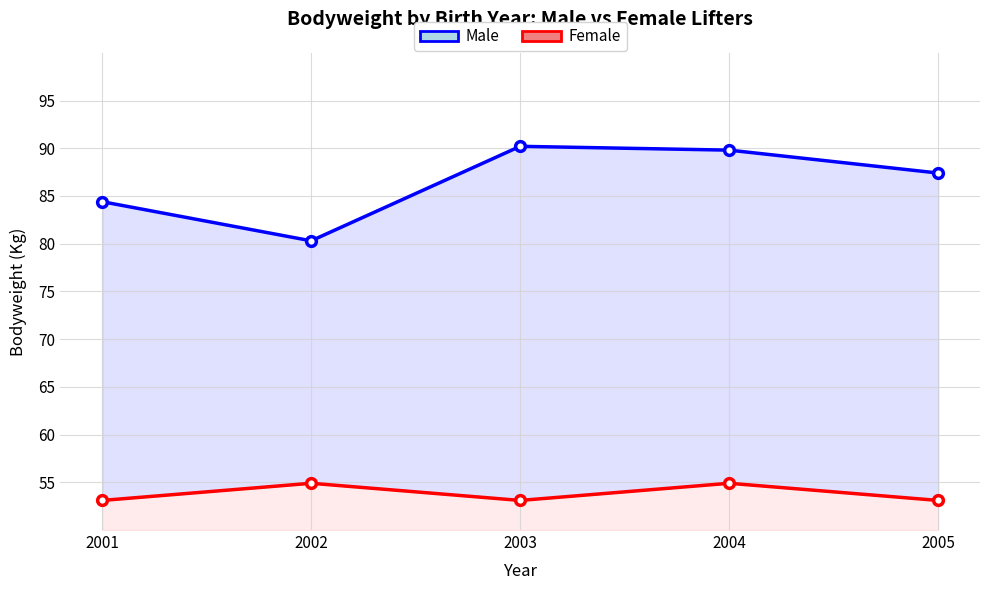

Which series has the largest total across all categories?

Male